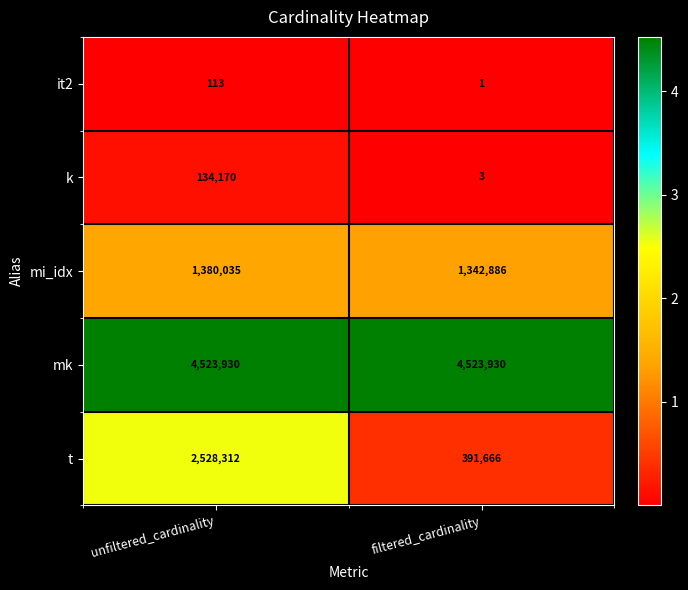

Is it true that it2 equals 202 at unfiltered_cardinality?

False